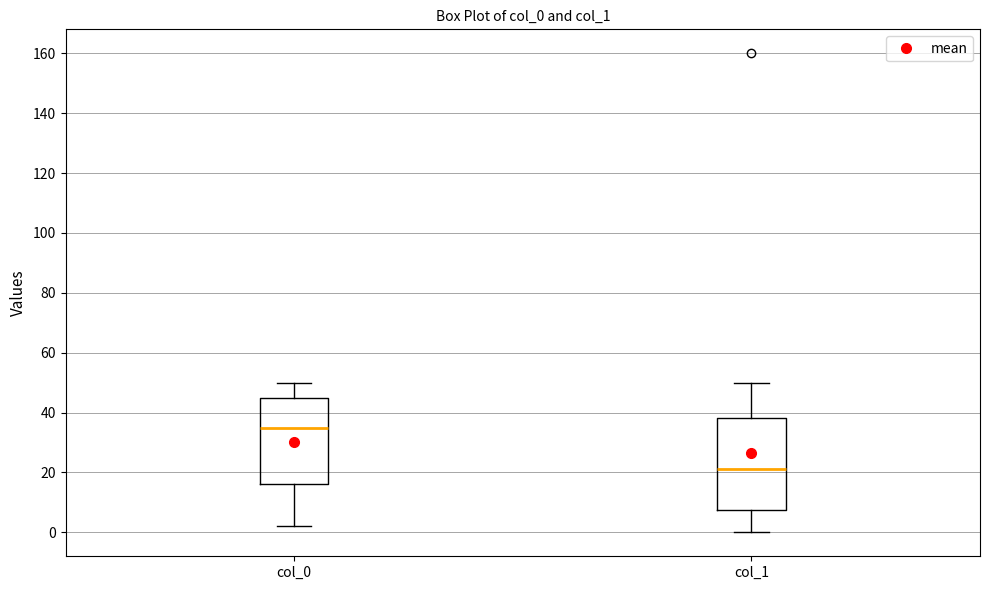

Where does the median line of the box for col_0 sit on the y-axis? The values are not printed on the chart, so give them approximately, as read against the axis.

36